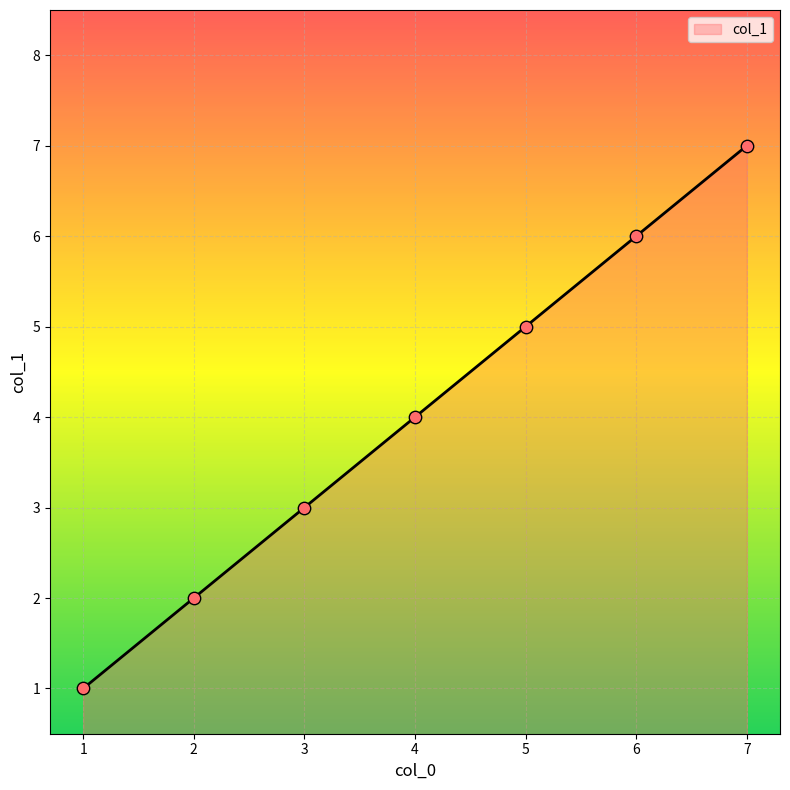

Approximately how many times larger is the value at 6 compared to 2?

3.0